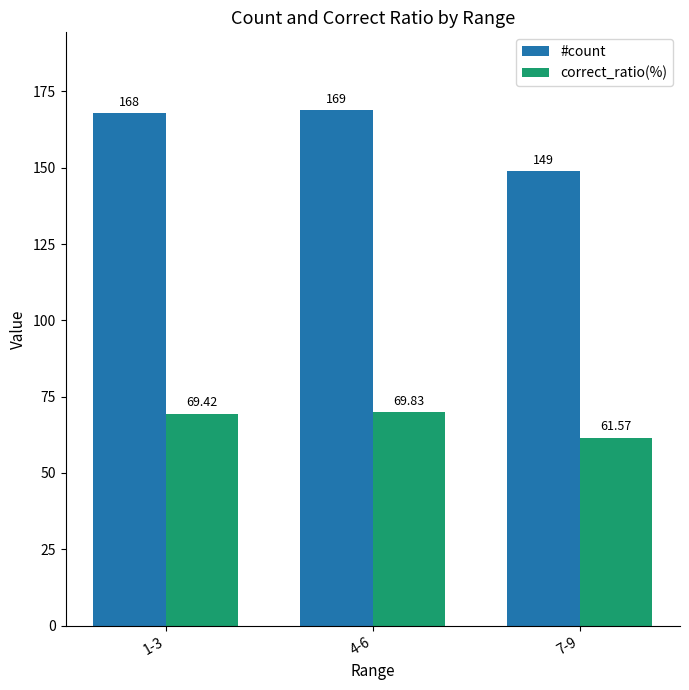

Are the bars horizontal?

No